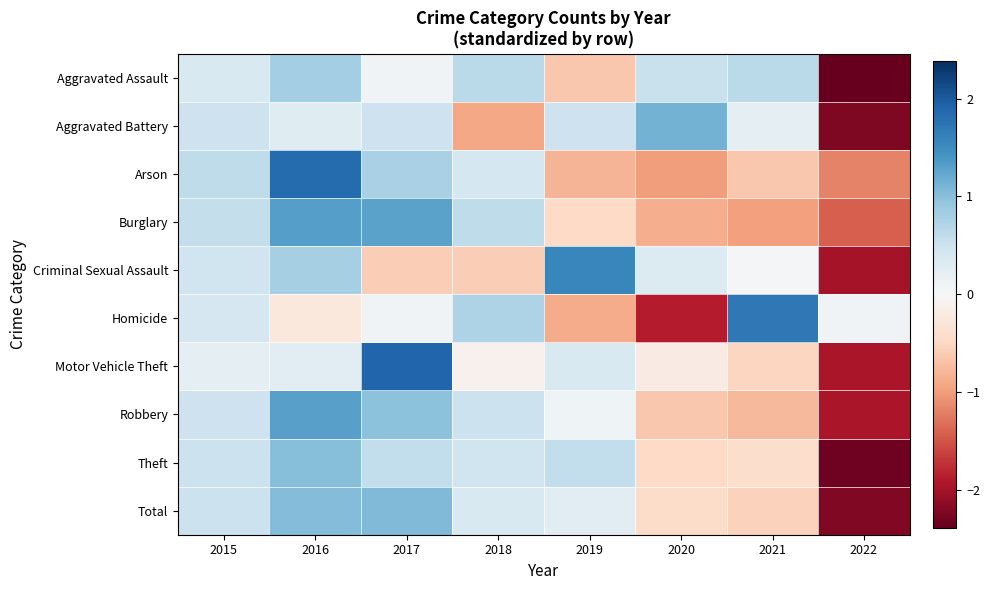

How many distinct data groups are displayed?

10